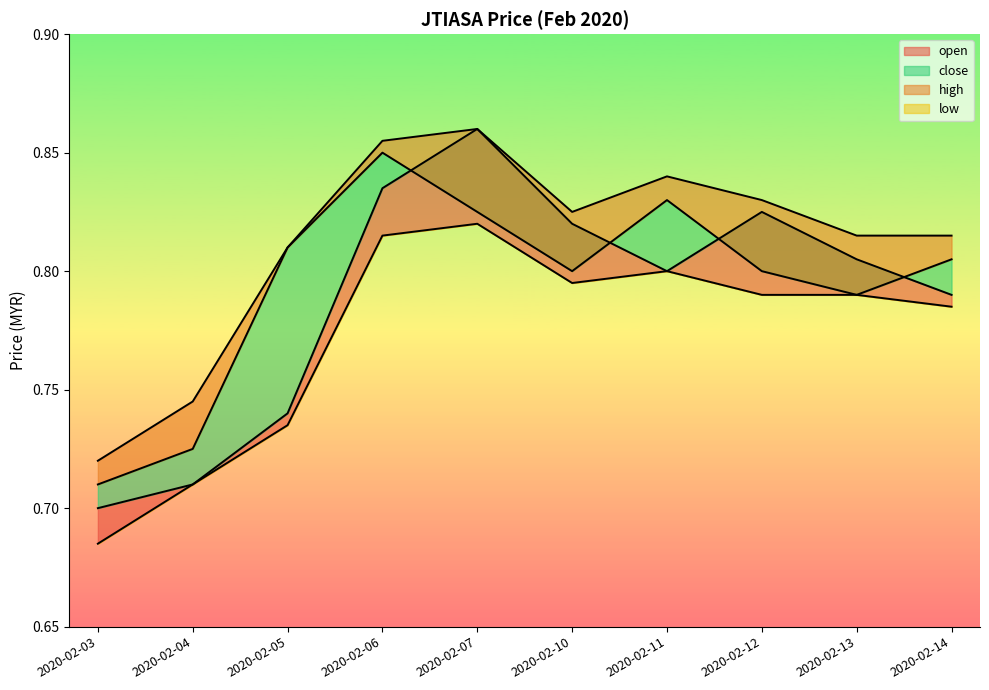

List the series in order of their peak value, lowest first.

low, close, open, high